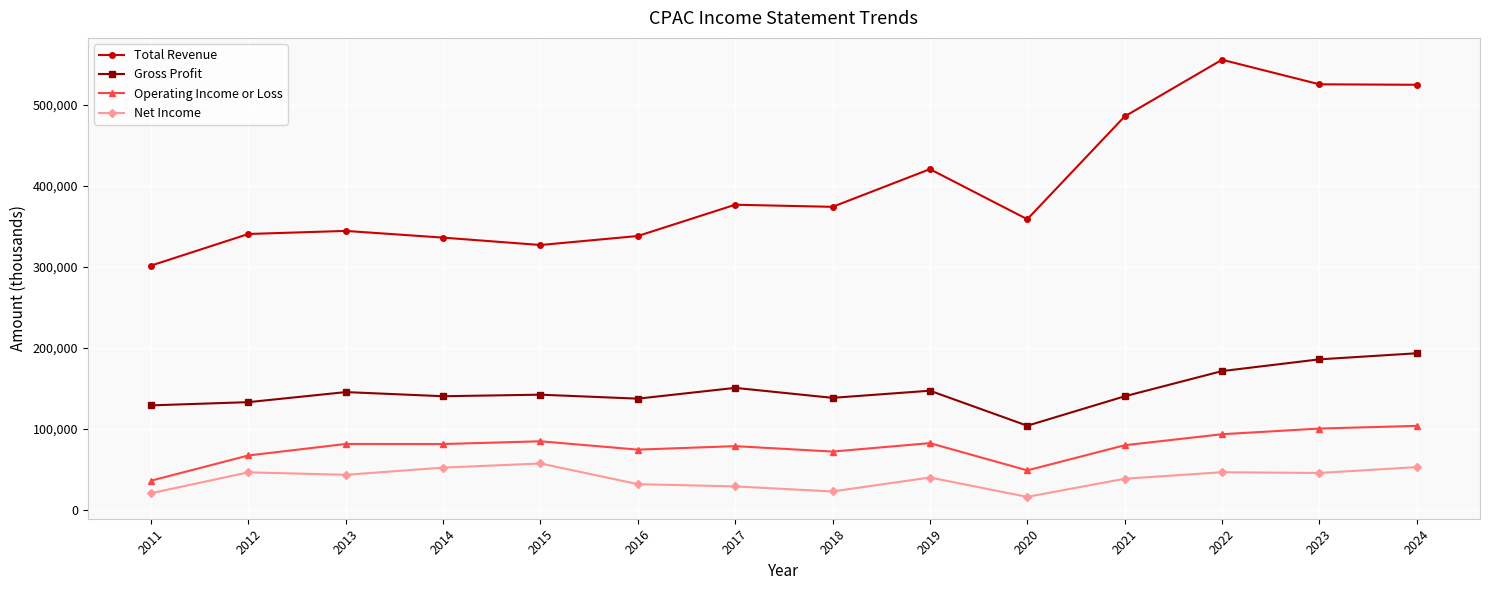

The value of Total Revenue at 2016 is 147644. True or false?

False